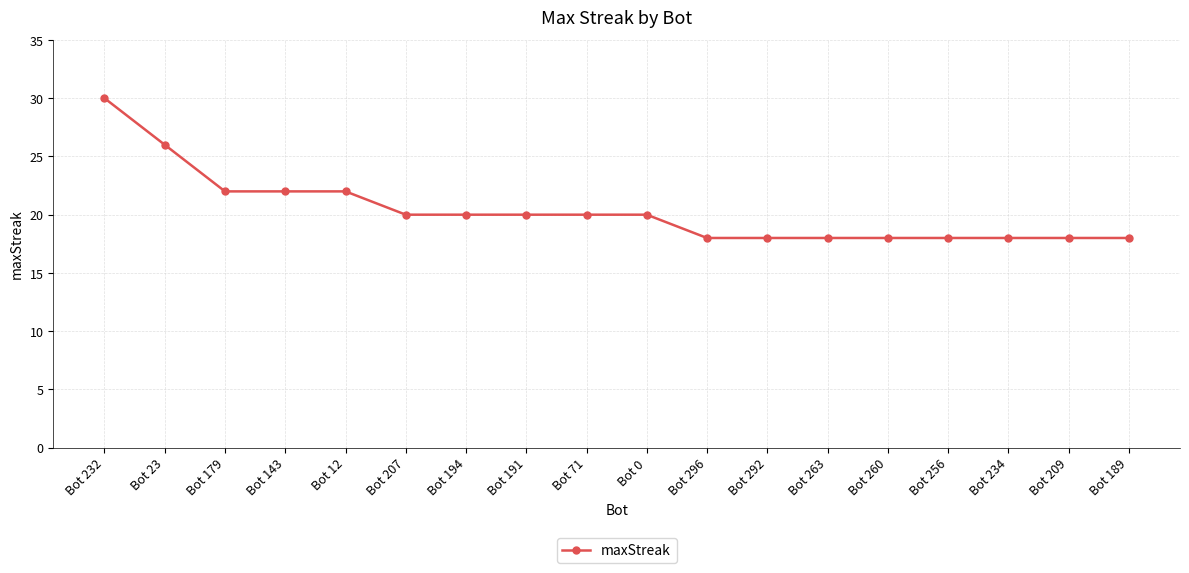

How many values are between 18 and 22?

16